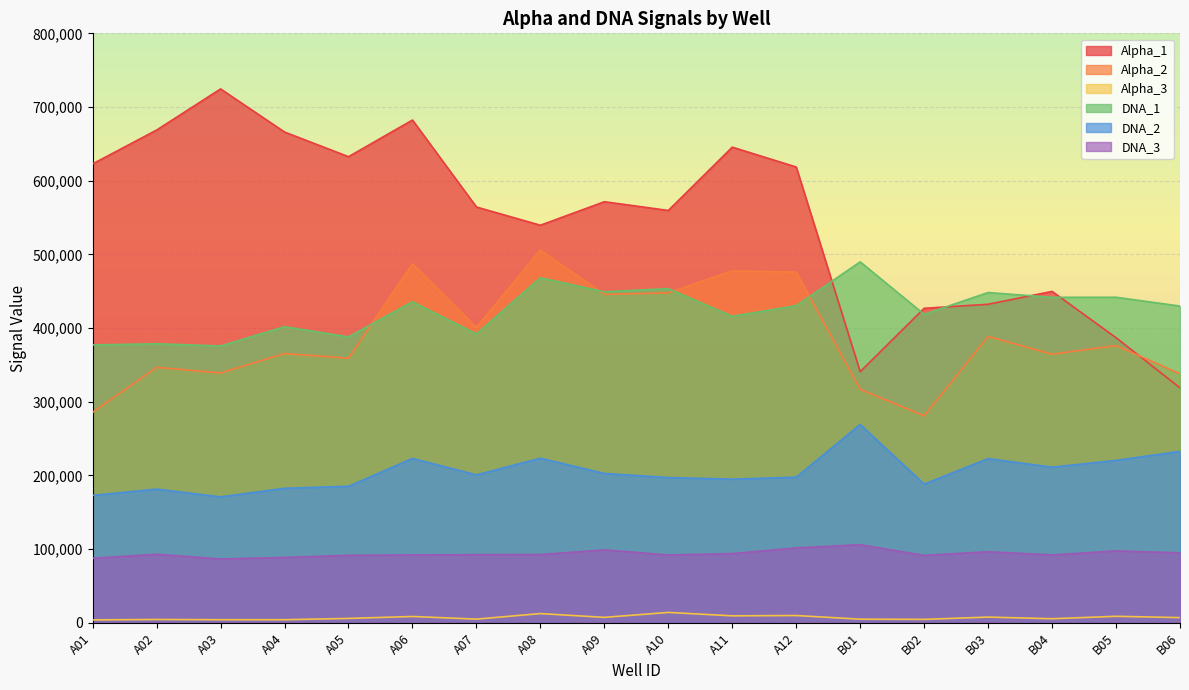

The value of Alpha_1 at A11 is 409270. True or false?

False